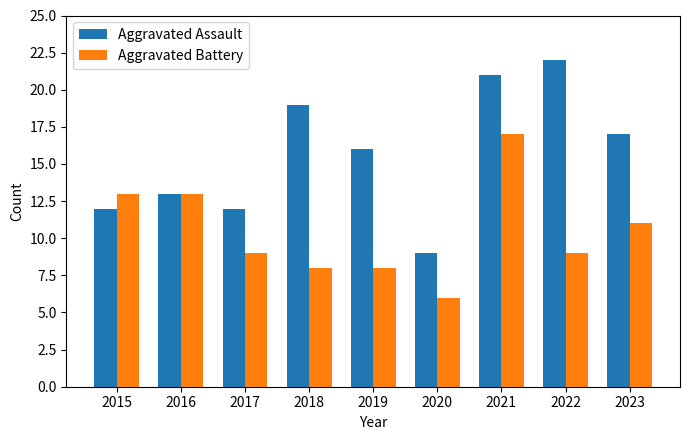

Which category has the lowest value across all series?

2020